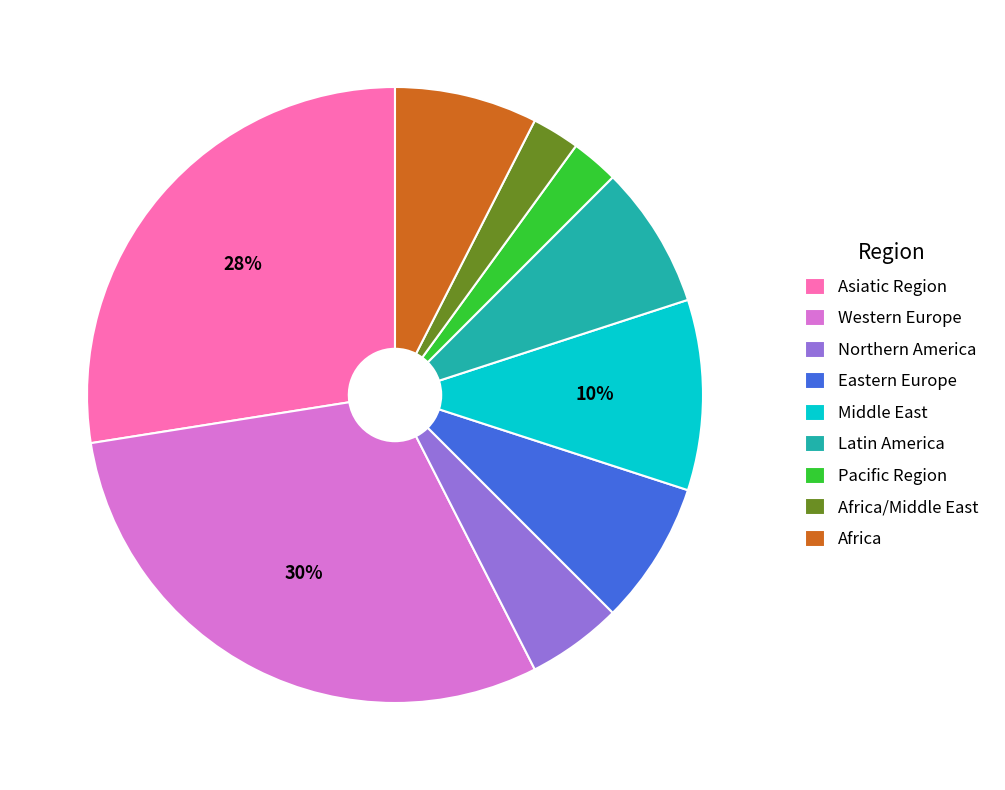

How many slices are in this pie chart?

9